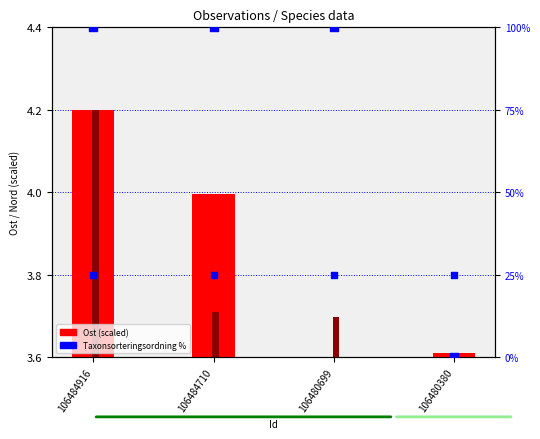

What is the total value across all series at 106484710?

125.5